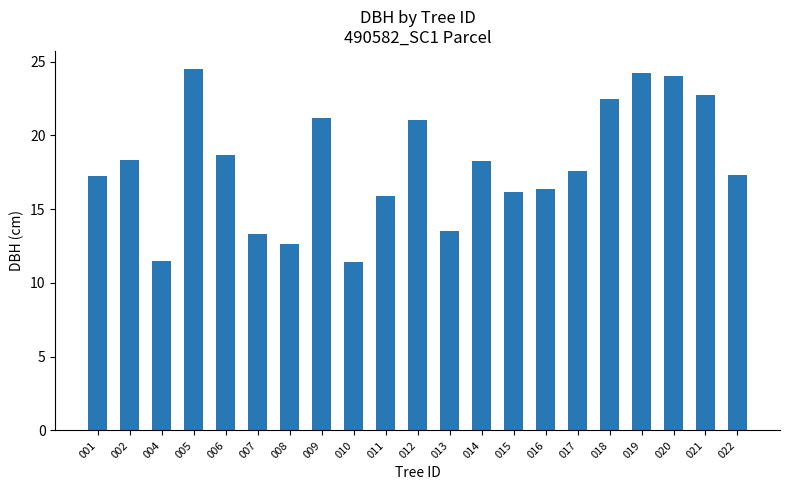

True or false: the data shows 25.5 at 017.

False